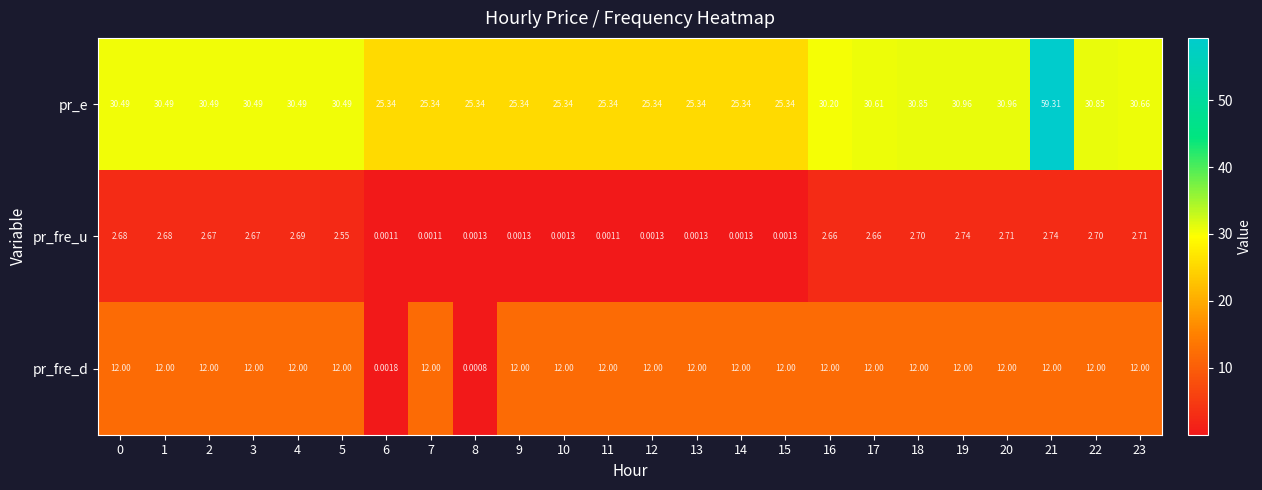

How many values in the pr_e series exceed 30?

14